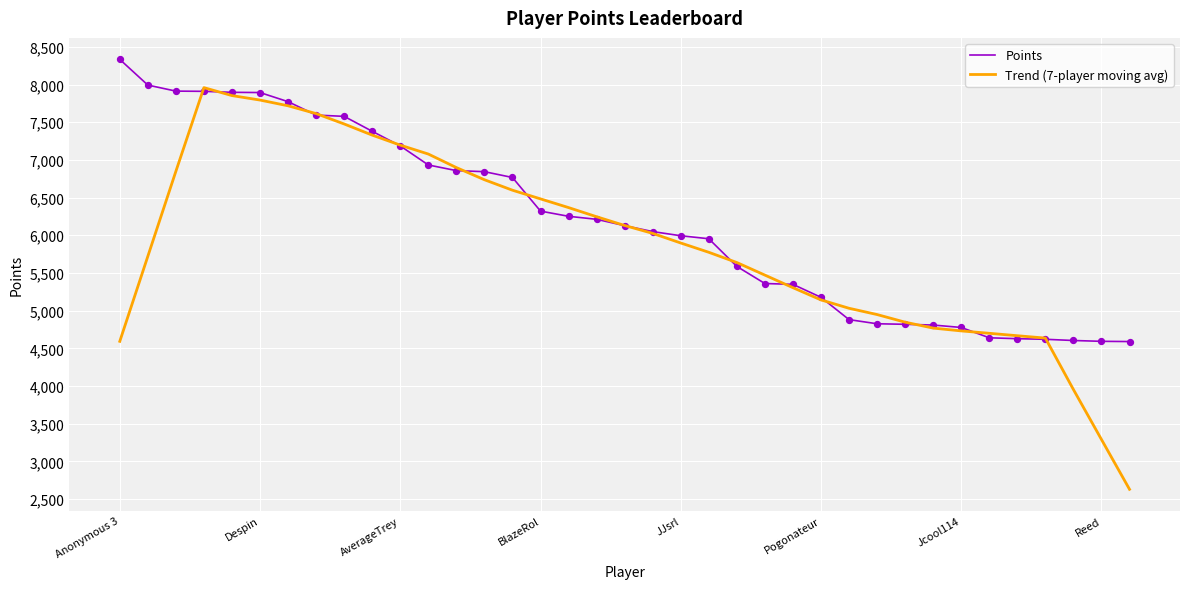

Which series has the largest range (max minus min)?

Trend (7-player moving avg)